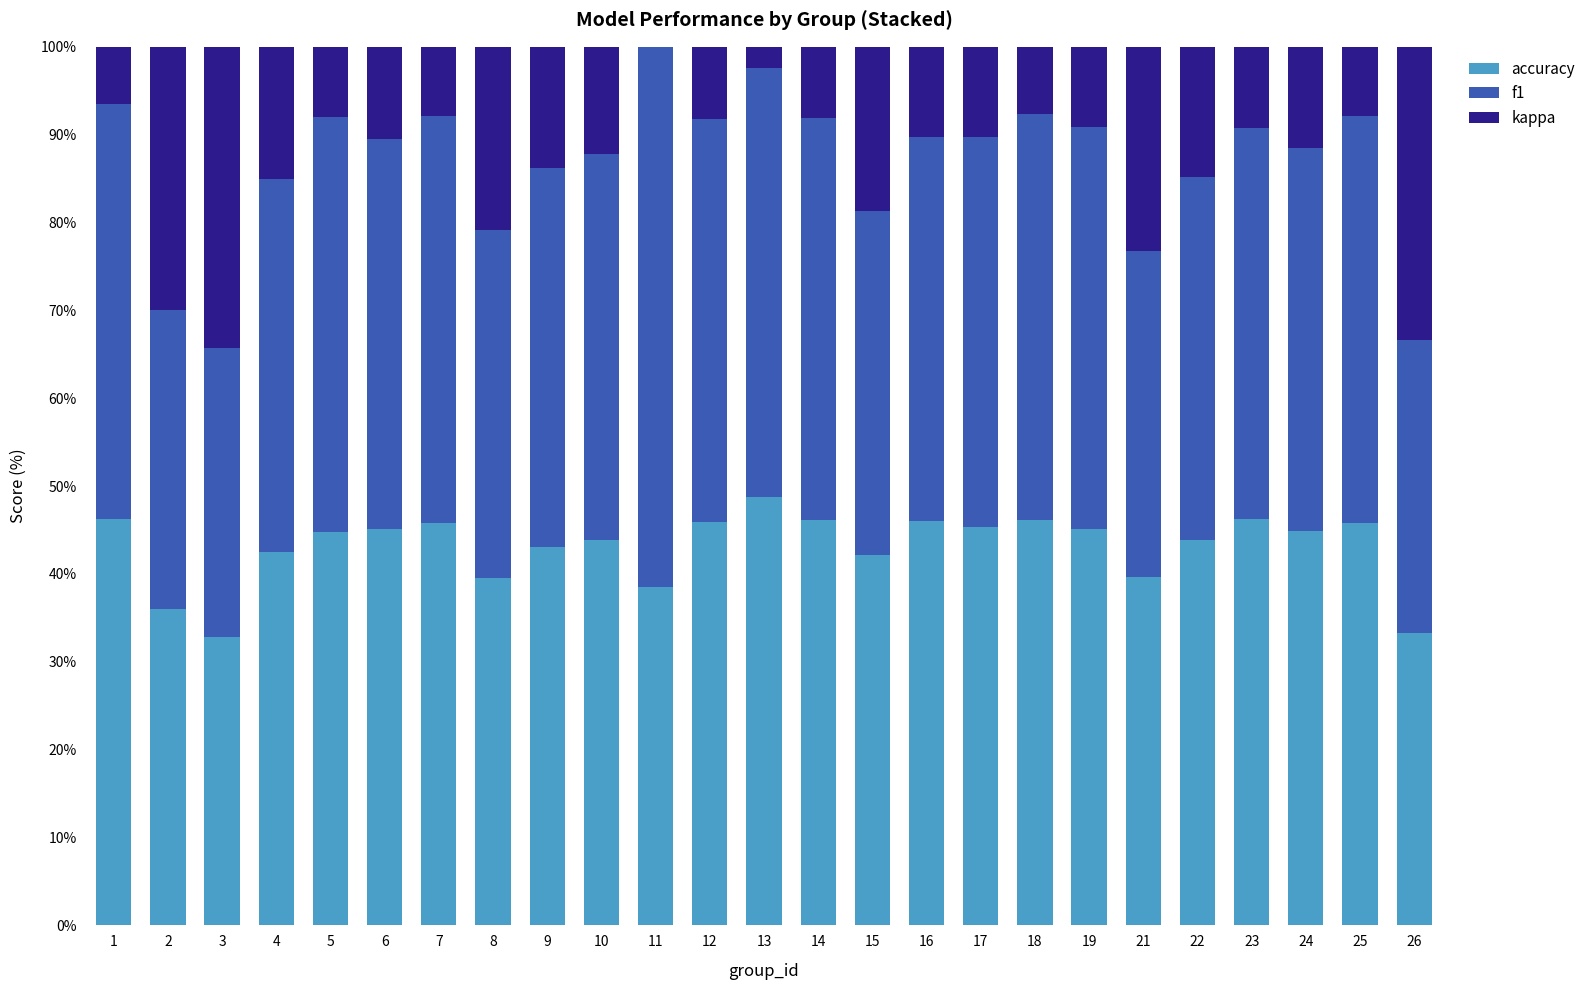

What is the total value across all series at 25?

100.0